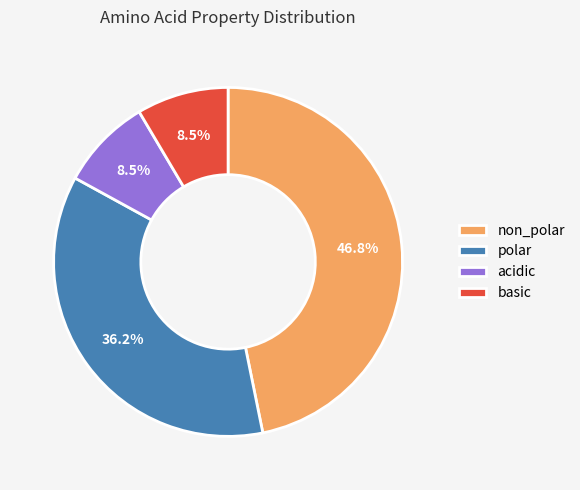

To the nearest percent, what is the difference between the largest and smallest slice percentages?

38%